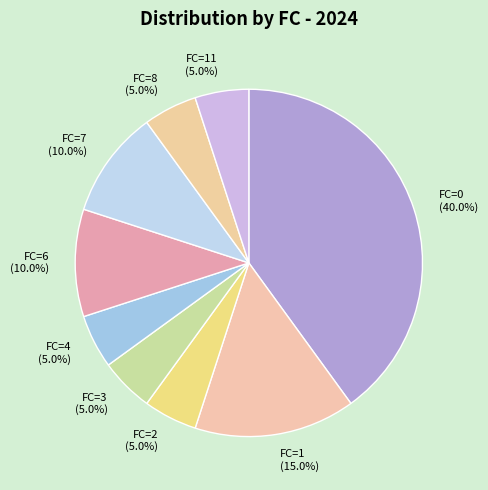

Which has a higher value, FC=6 (10.0%) or FC=4 (5.0%)?

FC=6 (10.0%)